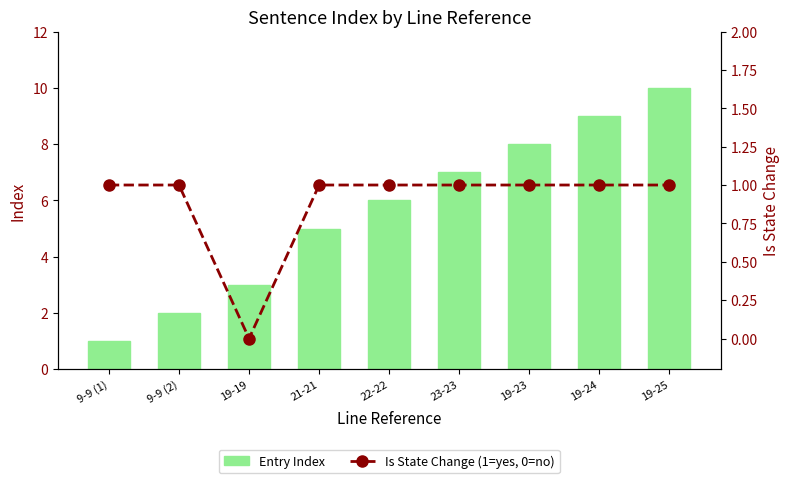

What is the value of the Is State Change (1=yes, 0=no) bar at the 7th from the left?

1